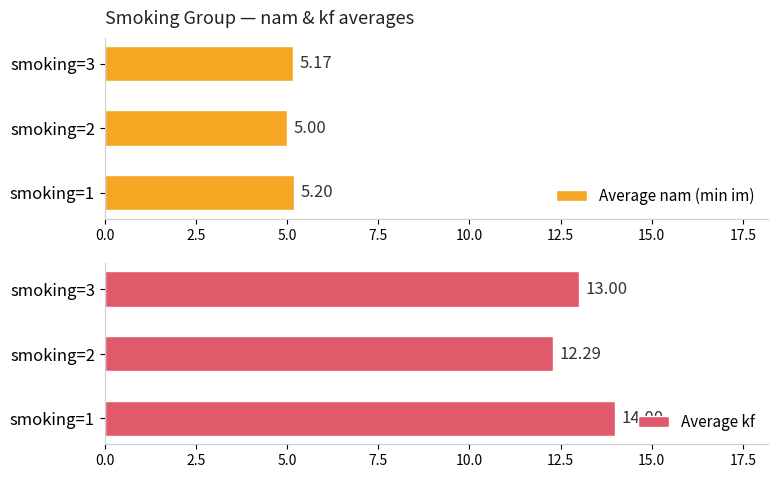

What is the sum of the Average nam (min im) values at smoking=1 and smoking=2?

10.2